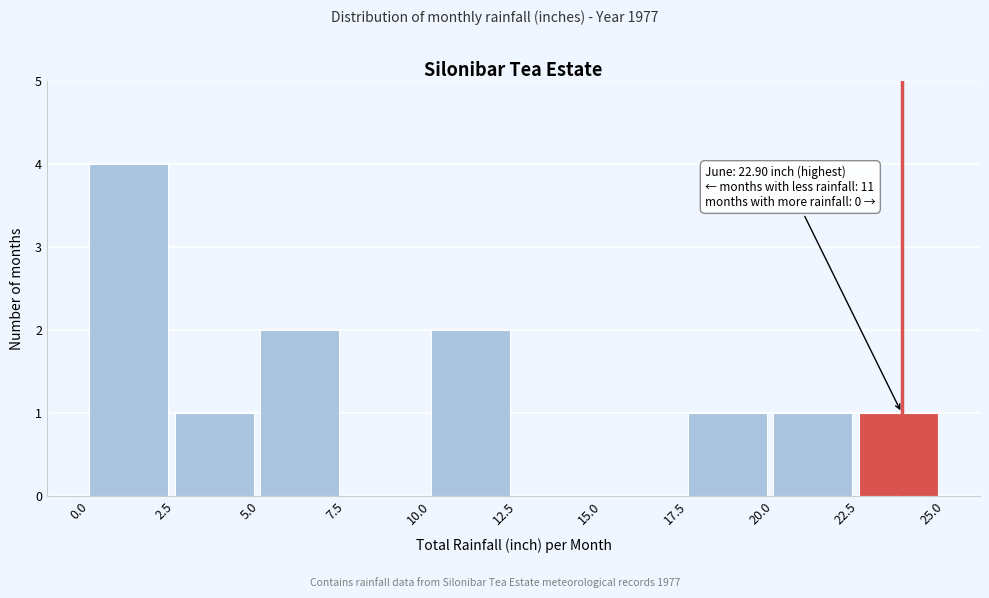

Which range on the x-axis has the tallest bar?

0.0 to 2.5